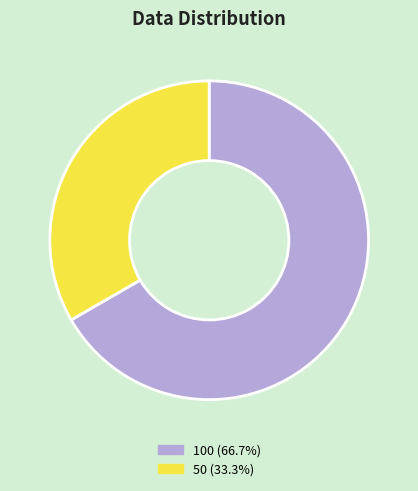

Do 50 and 100 together represent more than half of the pie?

Yes